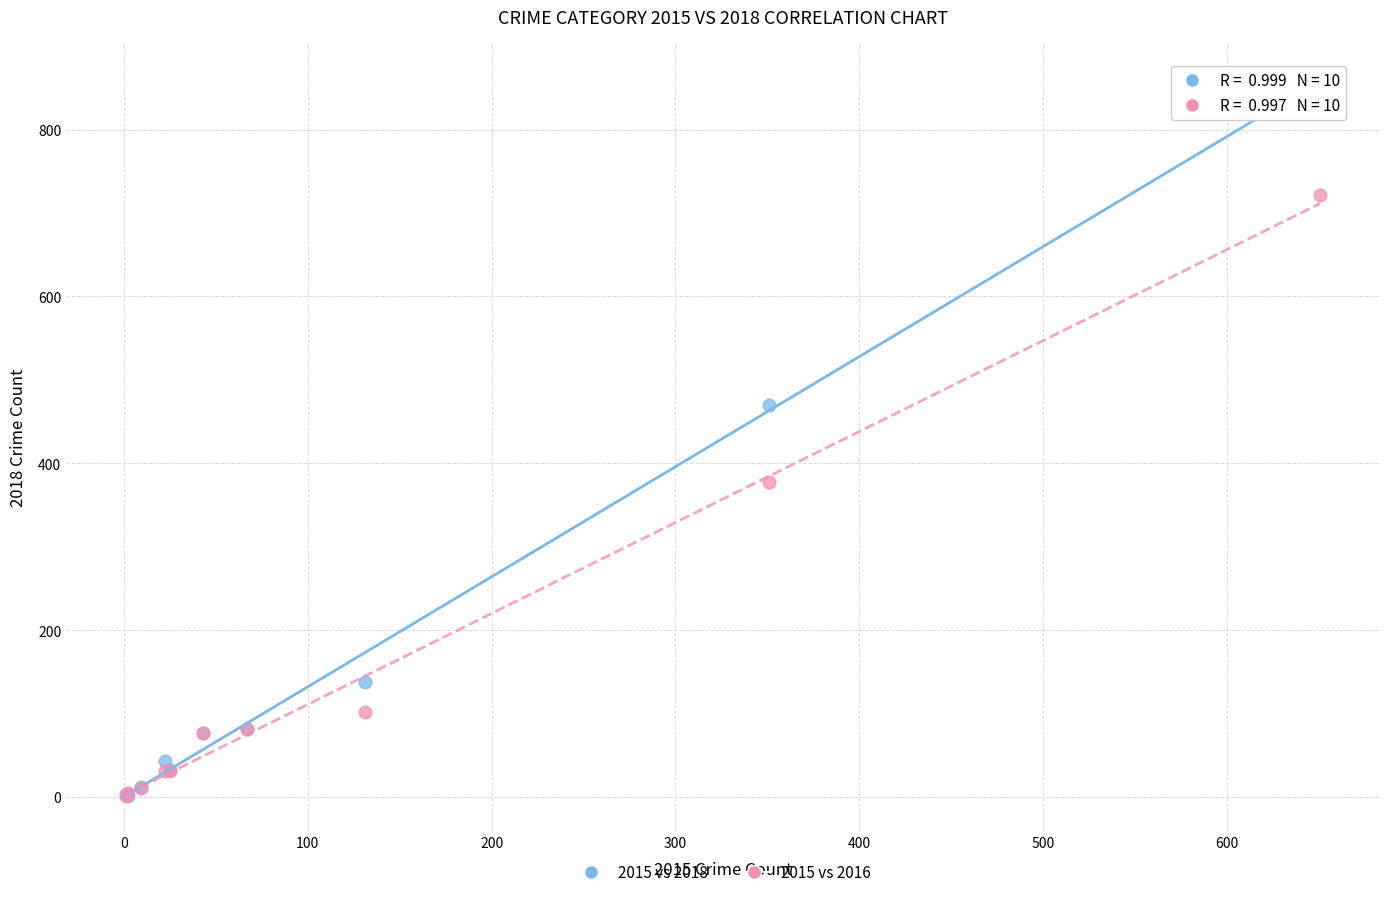

Across all series, what Y value is closest to 431?

470